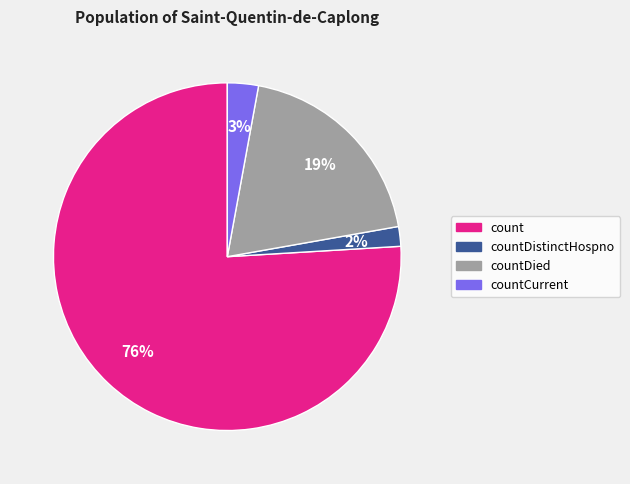

Is there a majority slice in this chart?

Yes